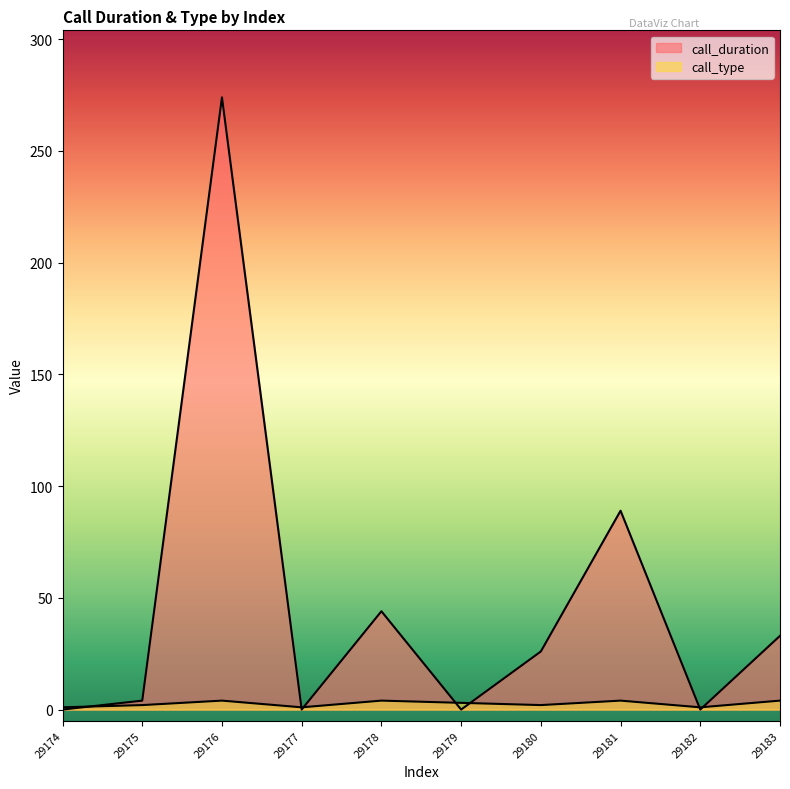

Which series has the largest range (max minus min)?

call_duration